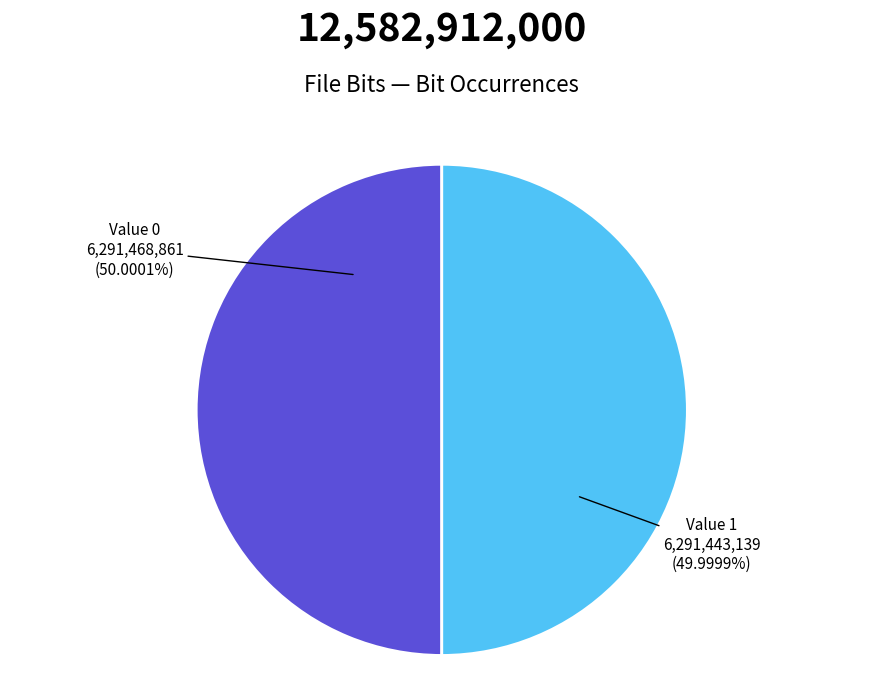

Does any single category account for the majority?

Yes